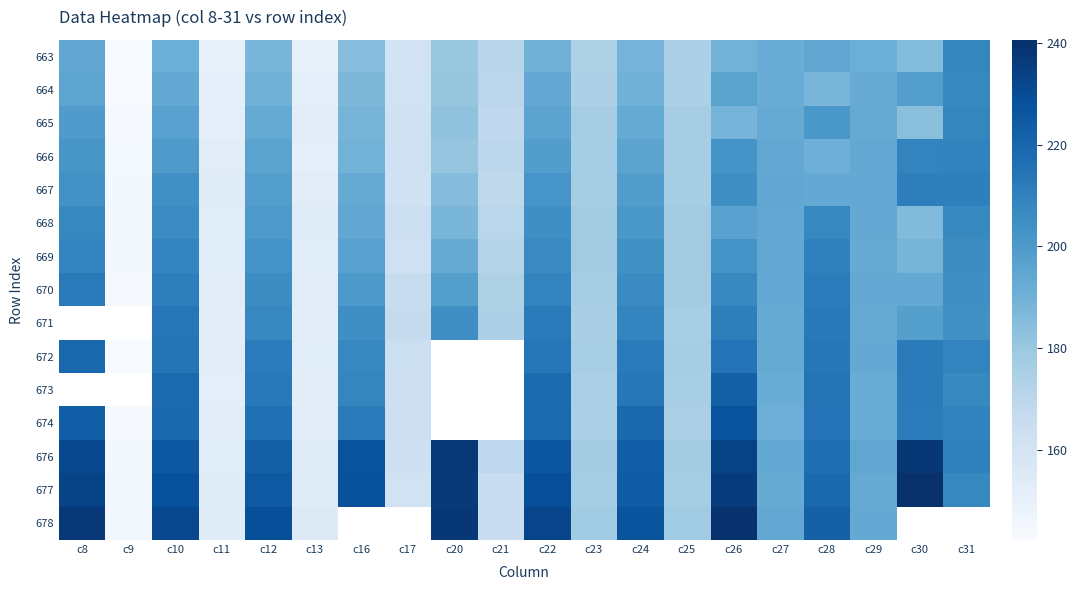

What is the sum of the 668 values at c31 and c21?

377.6